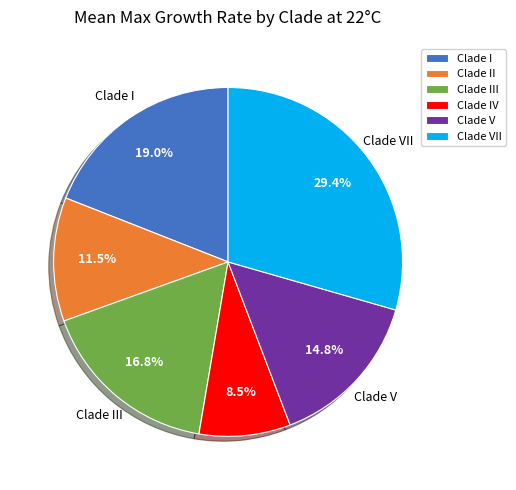

Does any single category account for the majority?

No